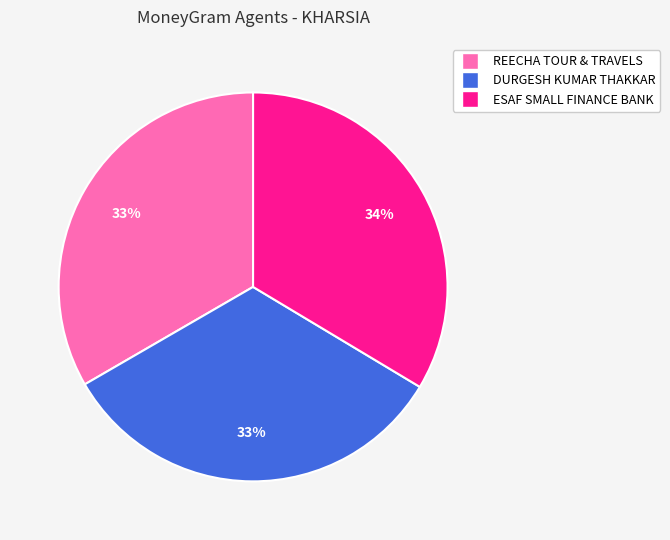

Combined, do ESAF SMALL FINANCE BANK and DURGESH KUMAR THAKKAR account for over 50%?

Yes